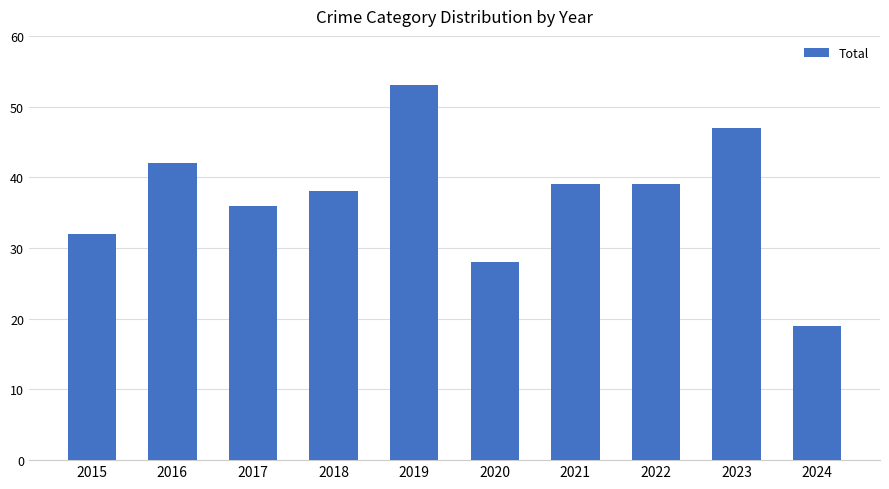

Reading left to right, what are all the values shown in this chart?

32	42	36	38	53	28	39	39	47	19